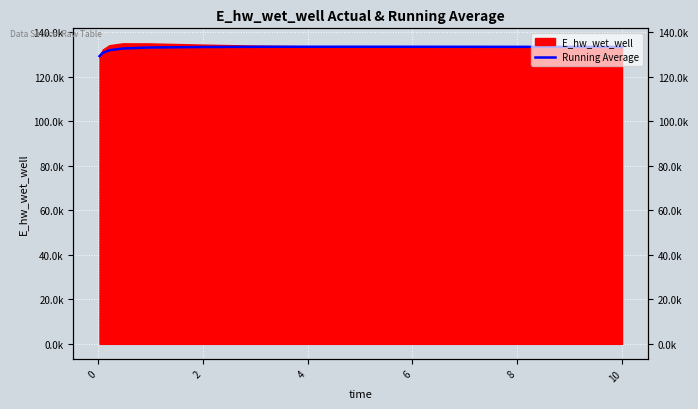

What is the smallest value displayed?

129168.4